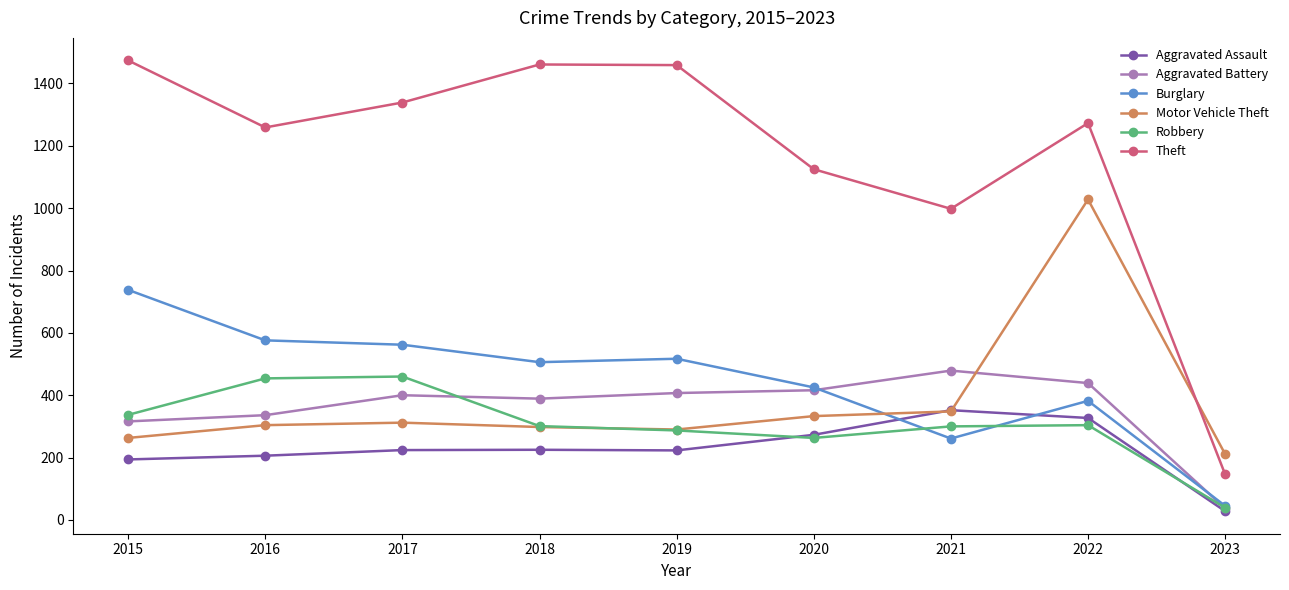

True or false: Aggravated Battery has more than 0 points higher than both neighbors.

True